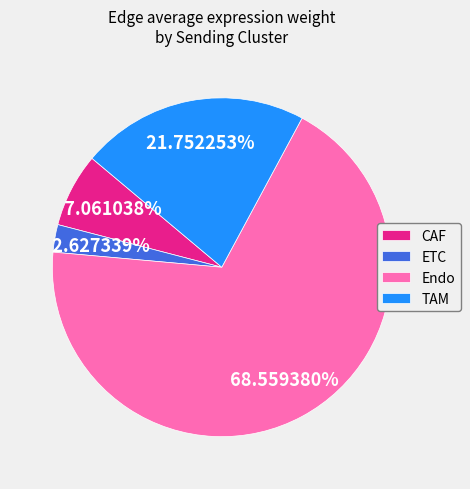

True or false: Endo accounts for 17% of the total.

False